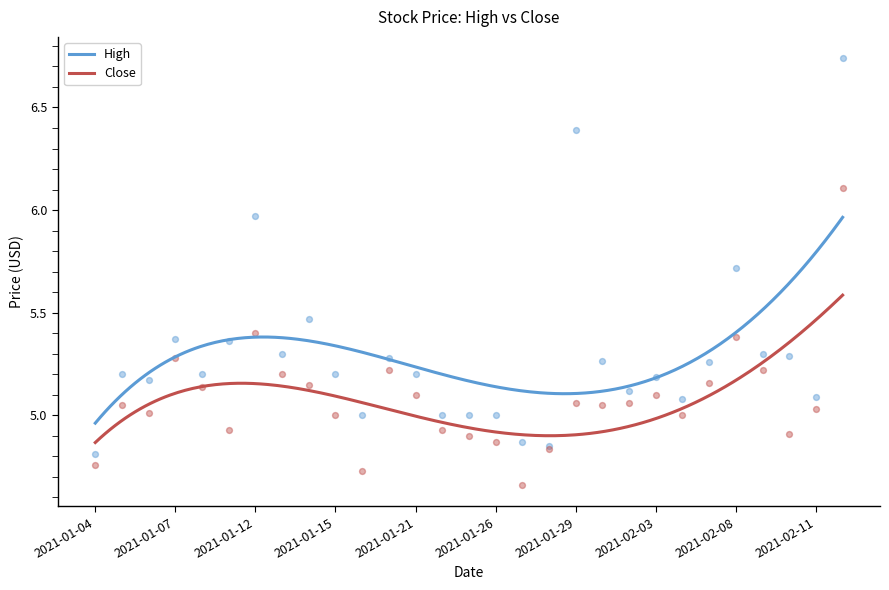

What are all the series names shown in the legend?

High, Close